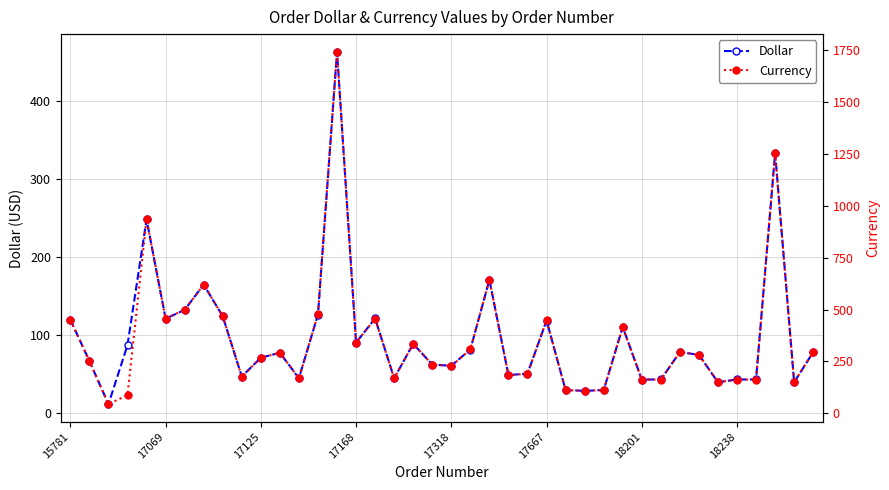

Is it true that Dollar equals 48.2 at 27?

False